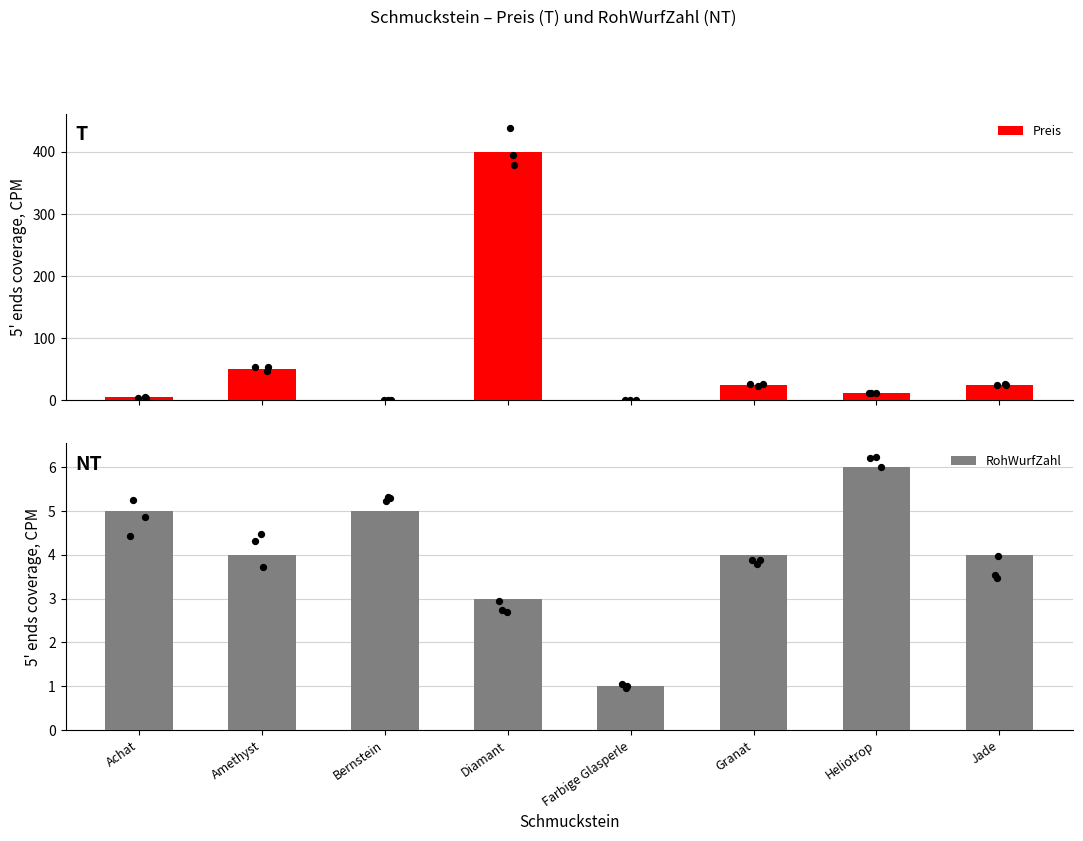

Is the value of RohWurfZahl at Achat greater than the value of Preis at Granat?

No